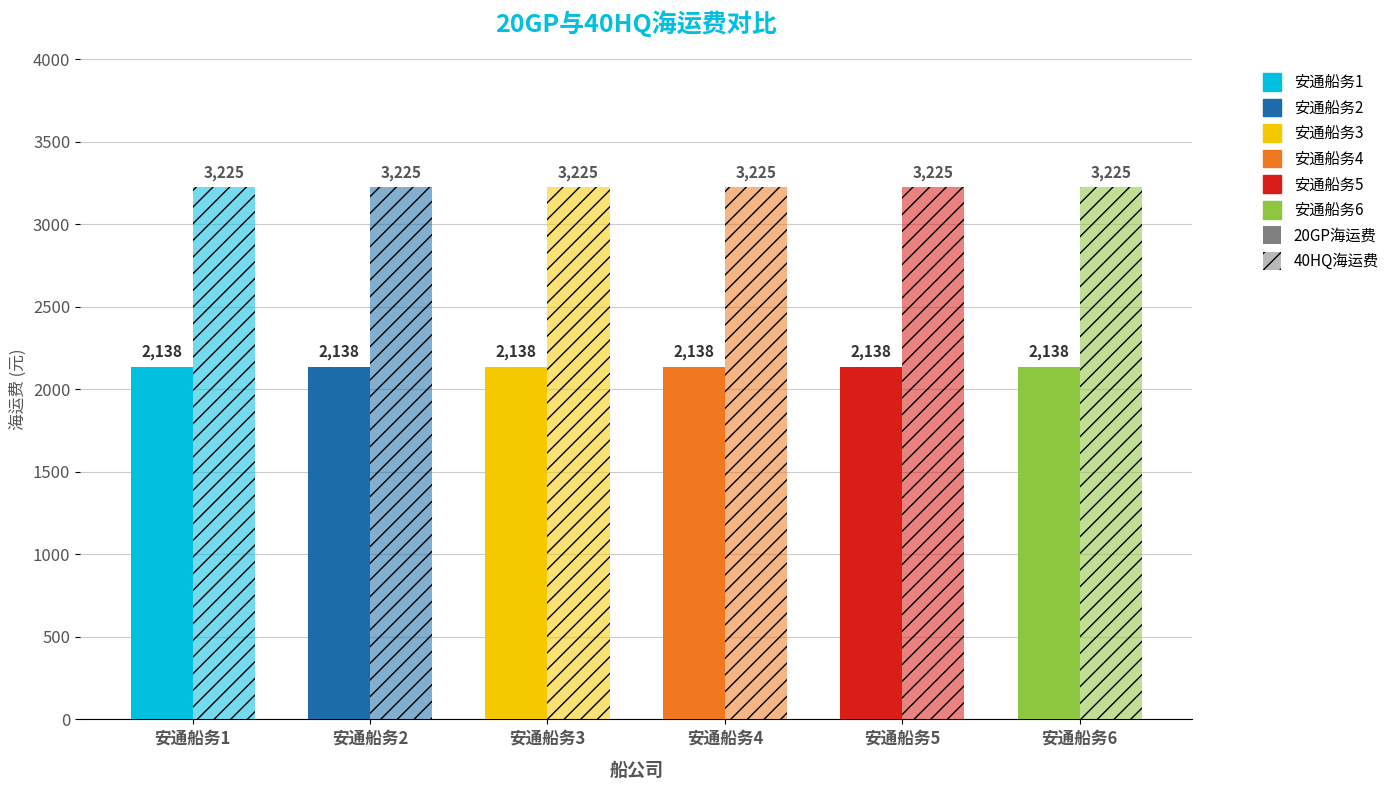

Where is 20GP海运费 nearest to the value 2138?

安通船务1